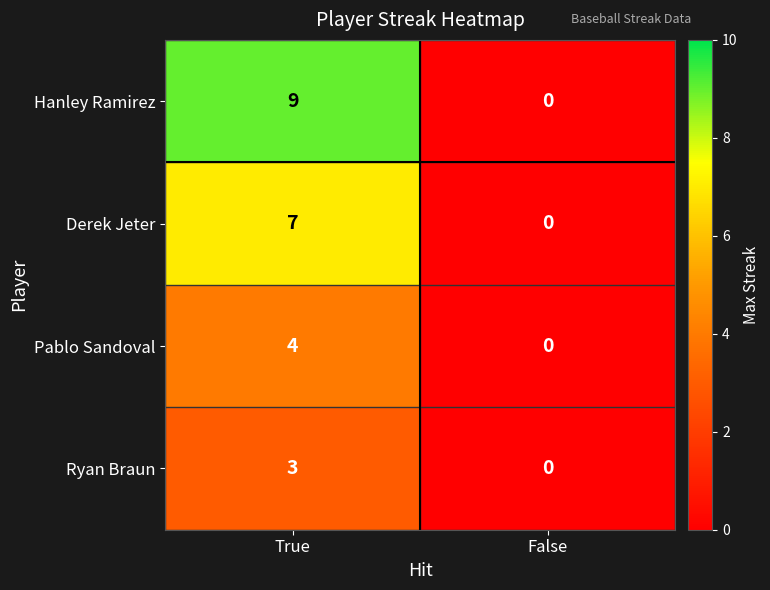

Which series has the widest spread of values?

Hanley Ramirez